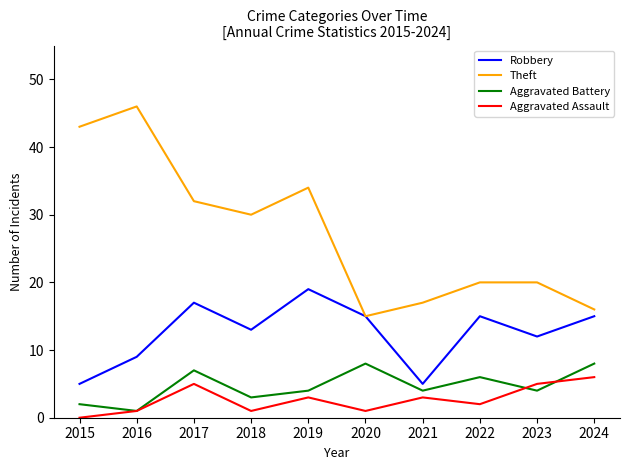

True or false: Aggravated Assault and Theft intersect in this chart.

False